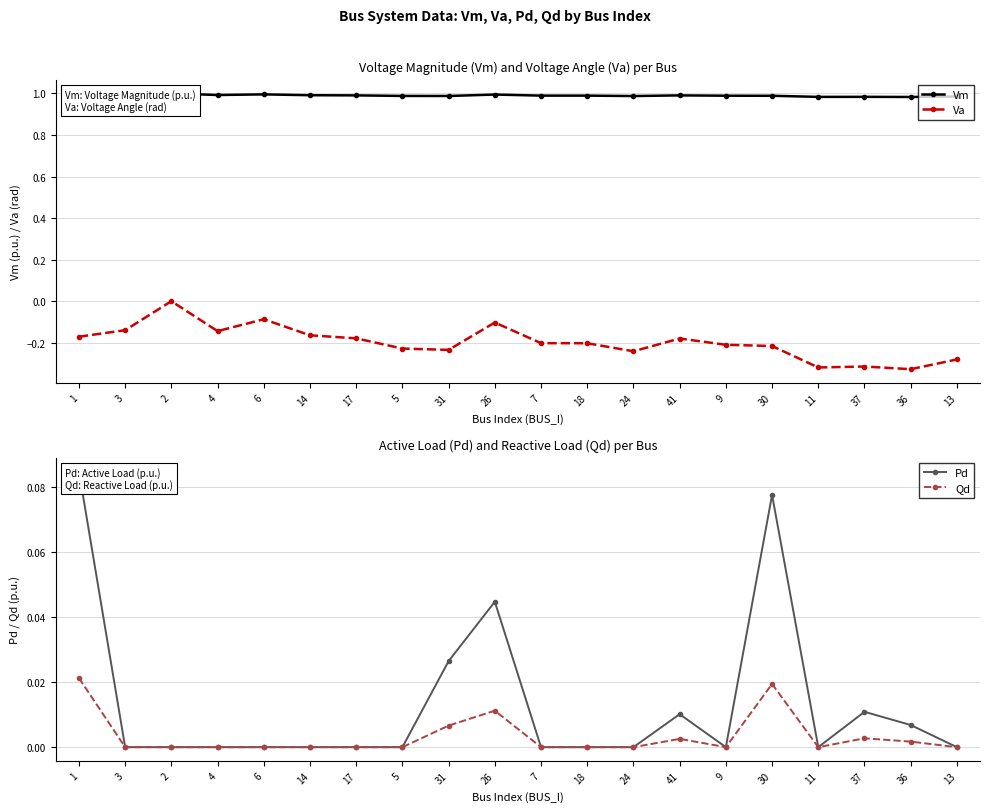

True or false: Pd and Vm cross at least once.

False